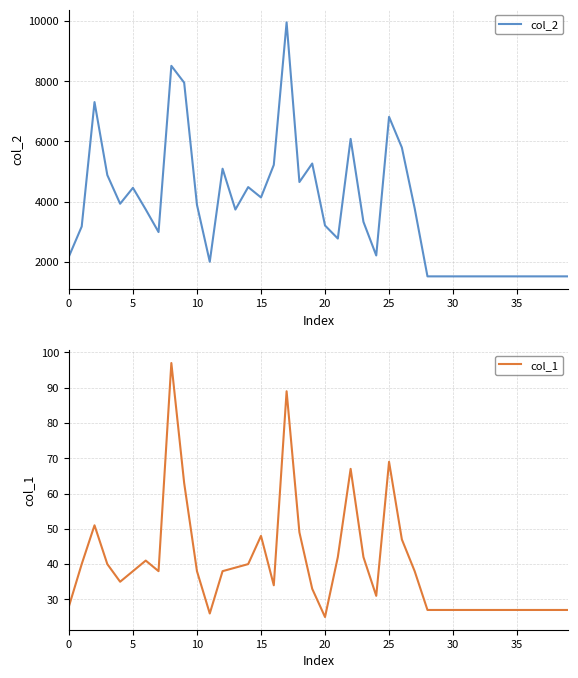

The value of col_2 at 30 is 2365. True or false?

False